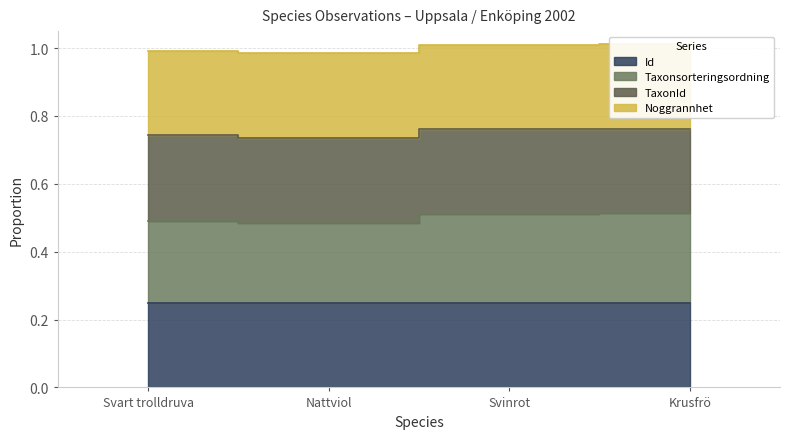

What is the value of the Taxonsorteringsordning point at the 4th from the left?

0.5